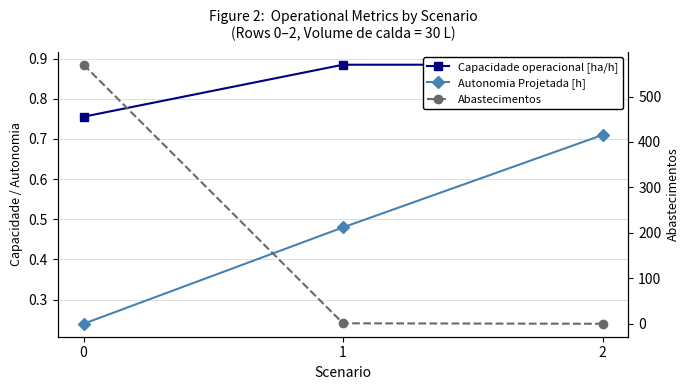

Reading left to right, list all the values displayed in this chart.

Capacidade operacional [ha/h]: 0.8	0.9	0.9
Autonomia Projetada [h]: 0.2	0.5	0.7
Abastecimentos: 570.0	1.0	0.0